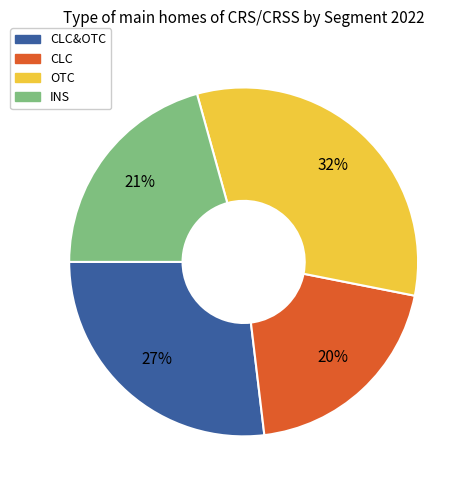

Is there a majority slice in this chart?

No